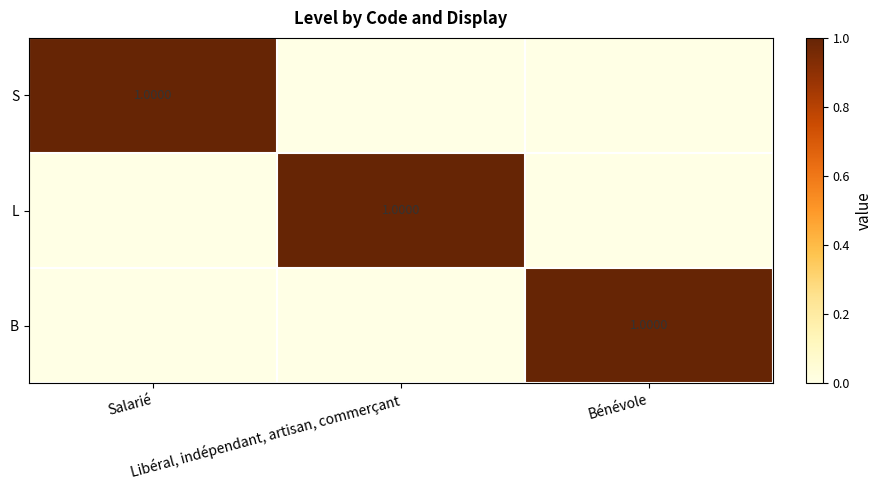

What is the sum of all B values?

1